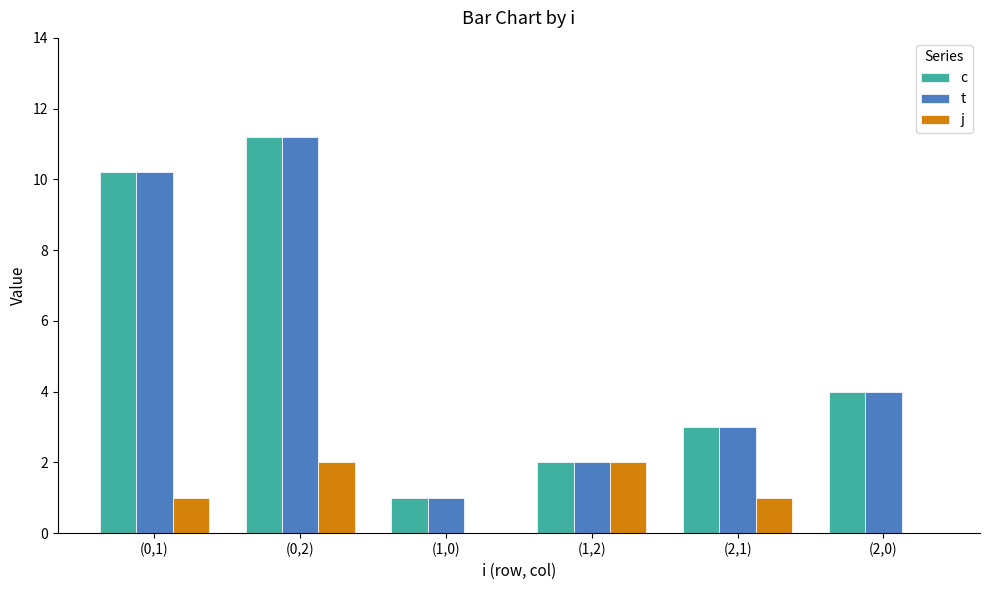

Reading left to right, transcribe all the data shown in this chart.

c: (0,1)=10.2	(0,2)=11.2	(1,0)=1.0	(1,2)=2.0	(2,1)=3.0	(2,0)=4.0
t: (0,1)=10.2	(0,2)=11.2	(1,0)=1.0	(1,2)=2.0	(2,1)=3.0	(2,0)=4.0
j: (0,1)=1.0	(0,2)=2.0	(1,0)=0.0	(1,2)=2.0	(2,1)=1.0	(2,0)=0.0